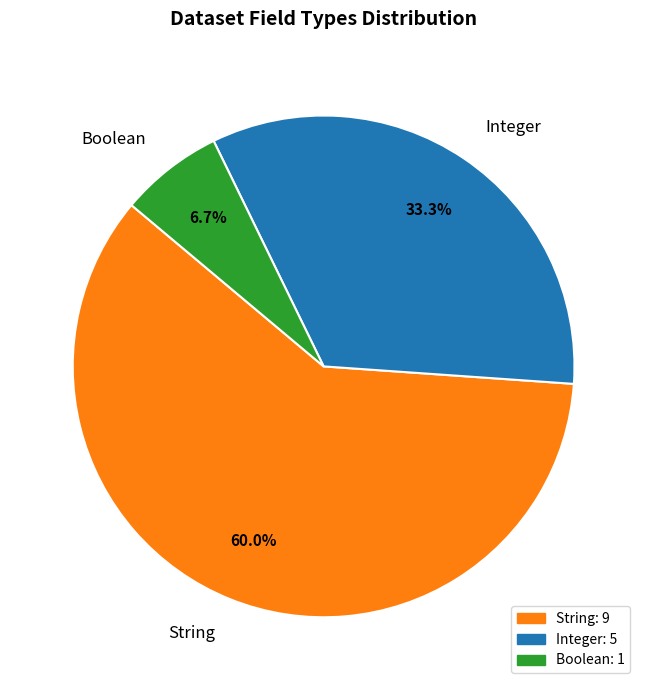

Rank the categories by value from lowest to highest.

Boolean, Integer, String